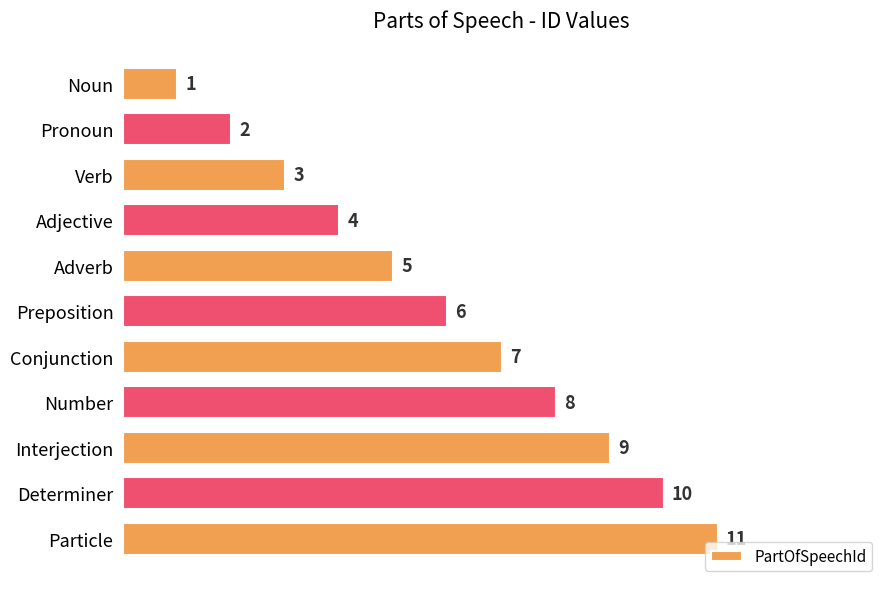

At which category does the chart reach its peak across all series?

Particle